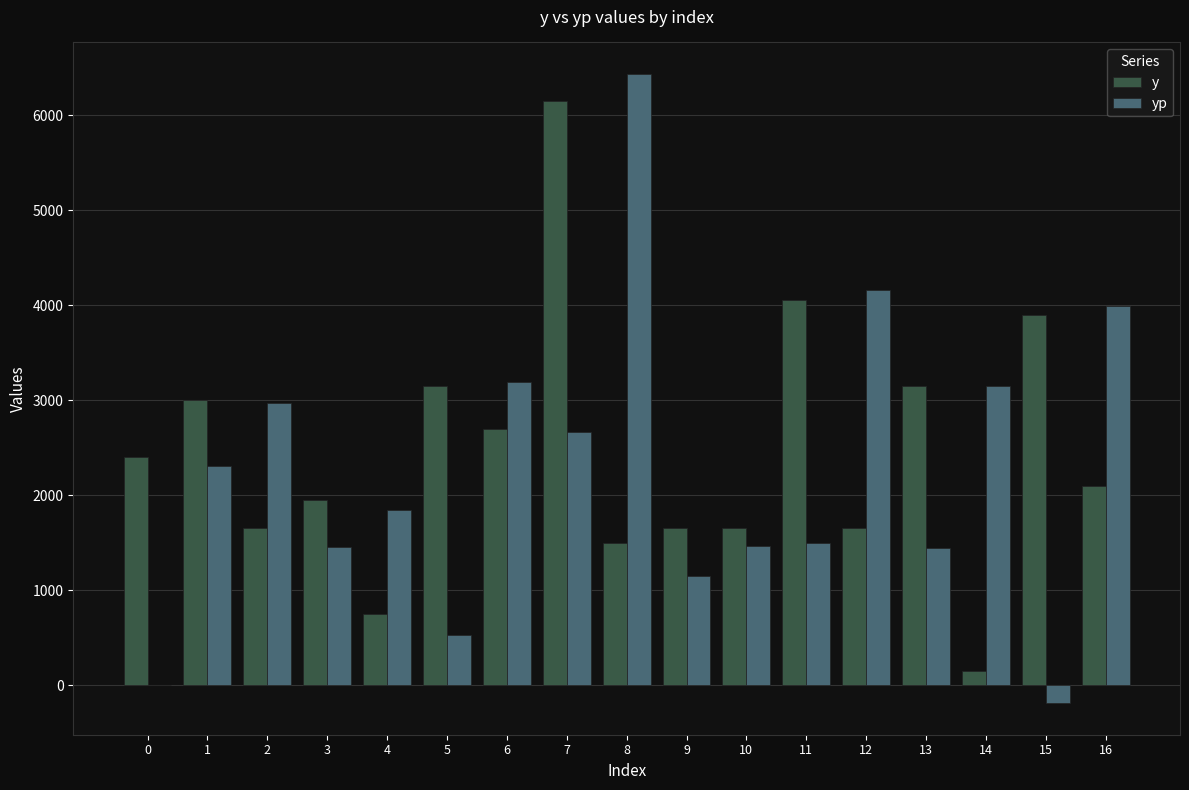

How many distinct data groups are displayed?

2